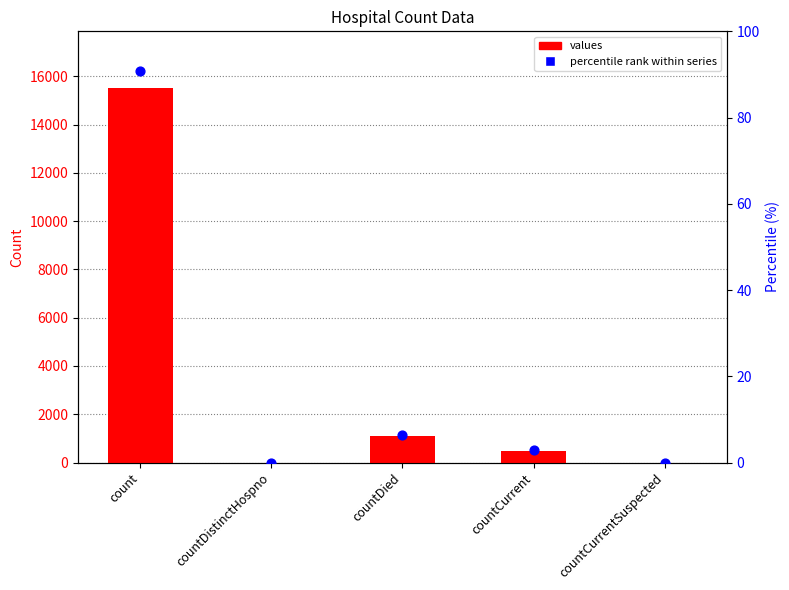

Which series contains the lowest Y value?

values